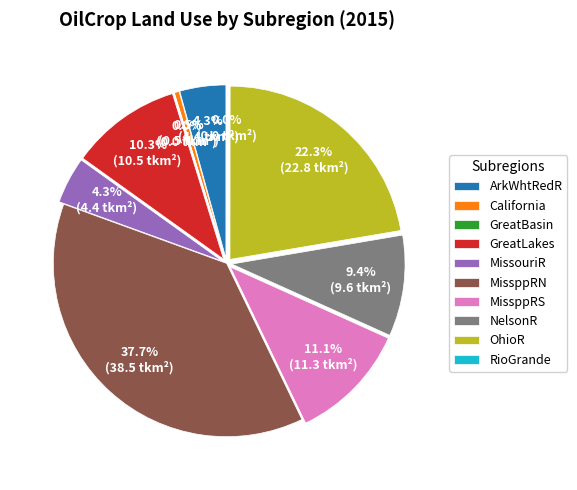

Do GreatBasin and California together represent more than half of the pie?

No